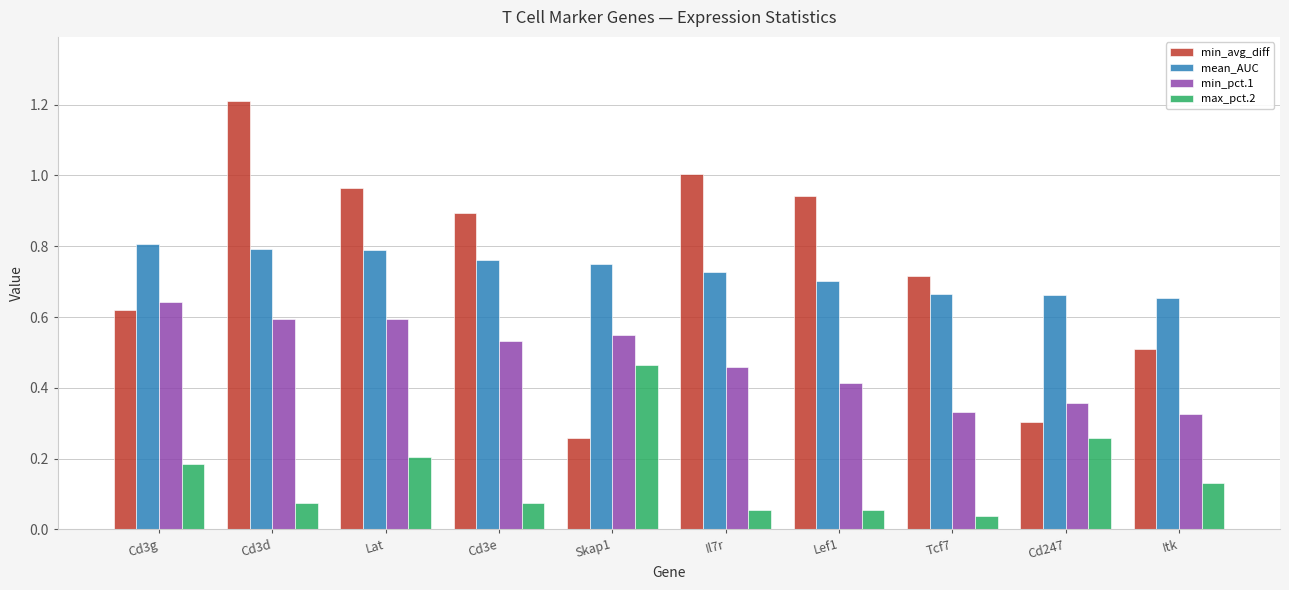

What is the sum of all mean_AUC values?

7.3